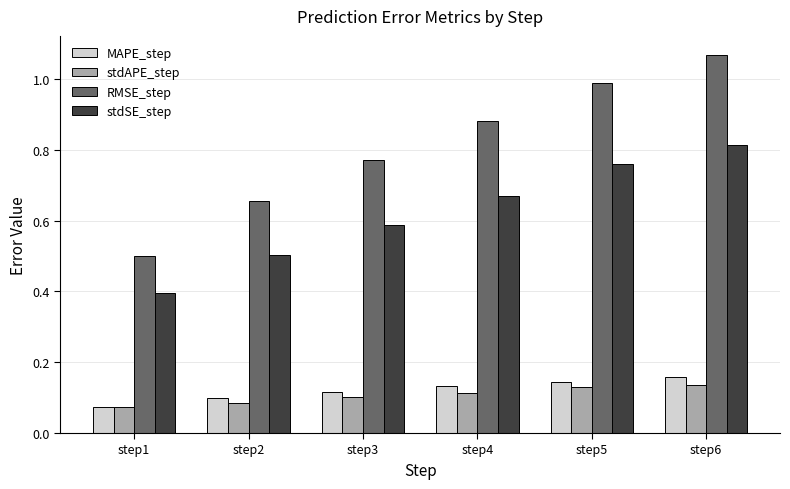

Rank the series at step2 from highest to lowest value.

RMSE_step, stdSE_step, MAPE_step, stdAPE_step